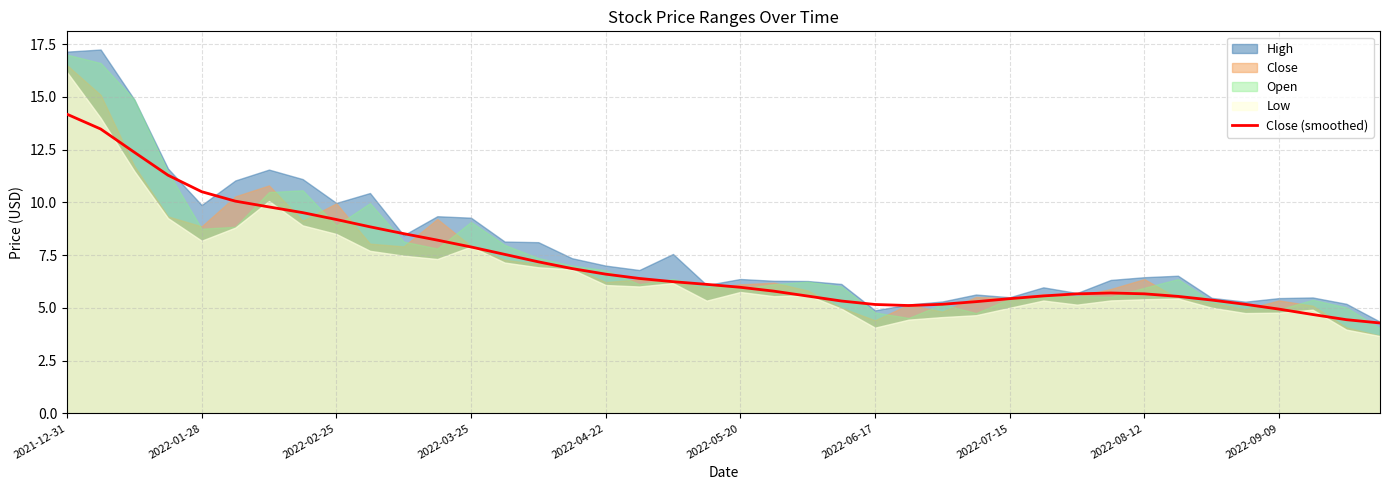

What is the highest value of the Close (smoothed) series?

14.2